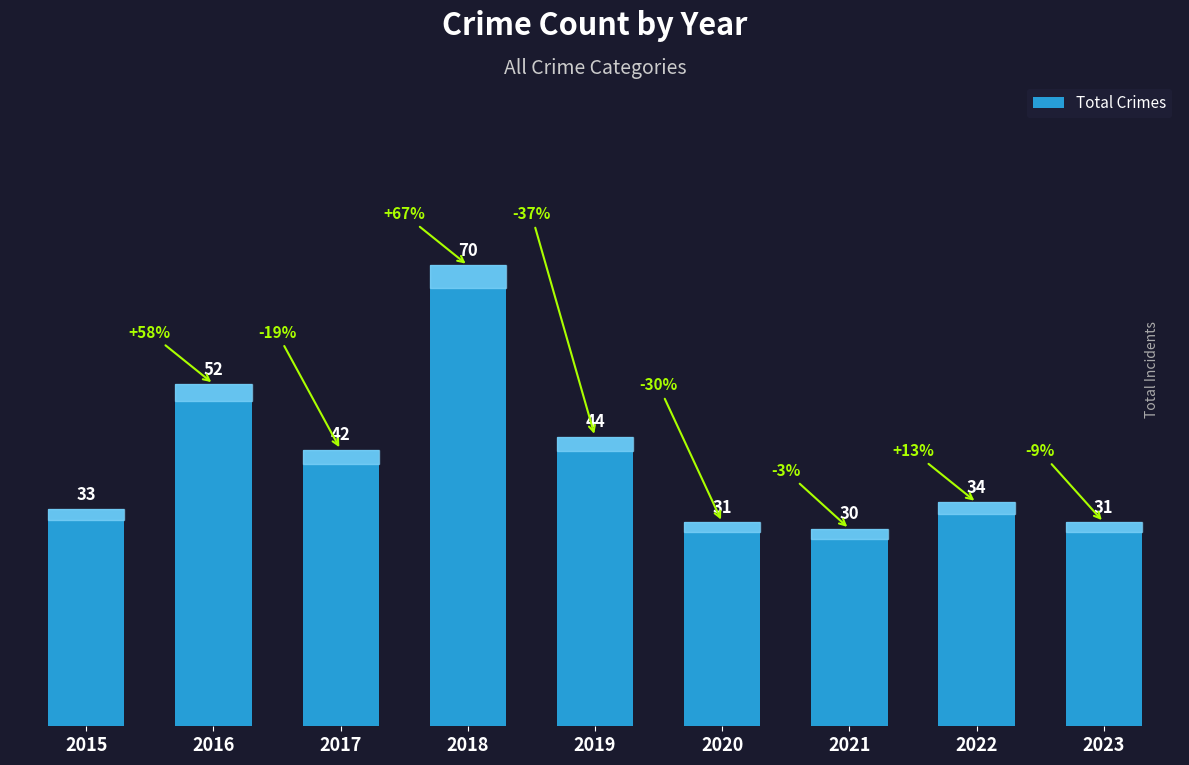

How many distinct data groups are displayed?

1